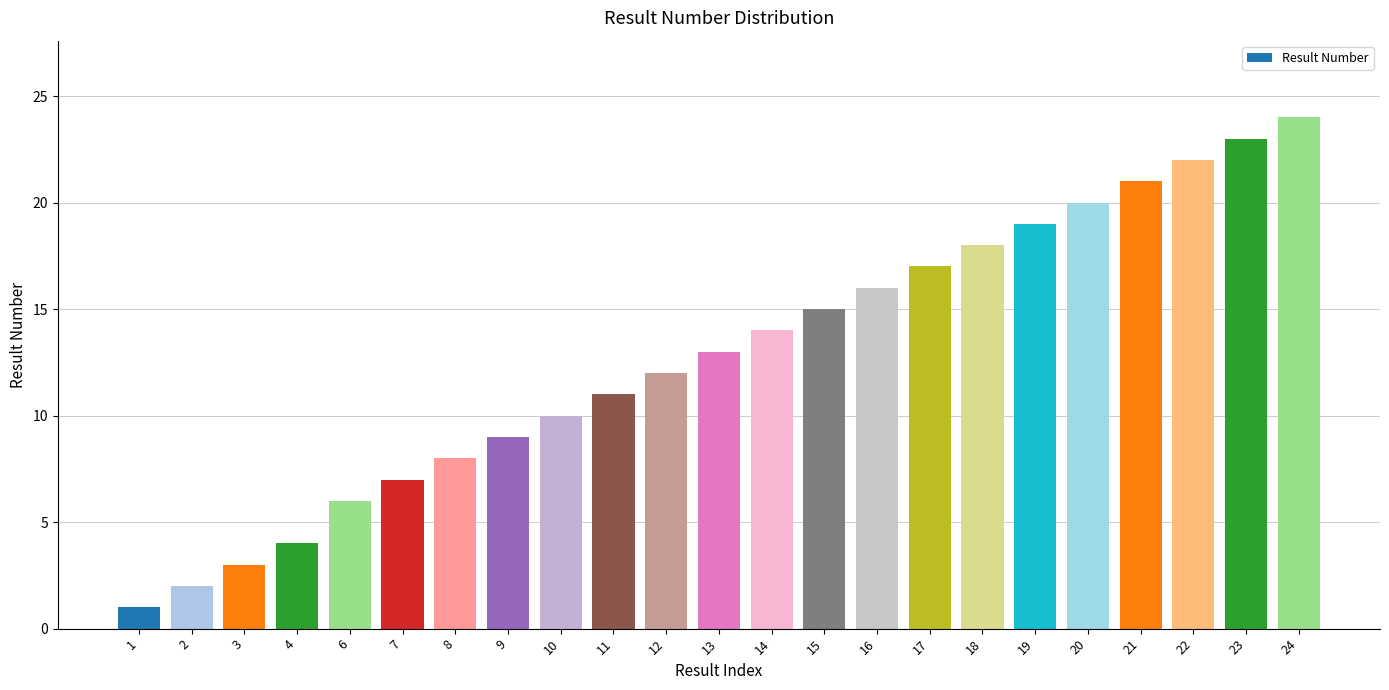

How many data points are less than 13?

11